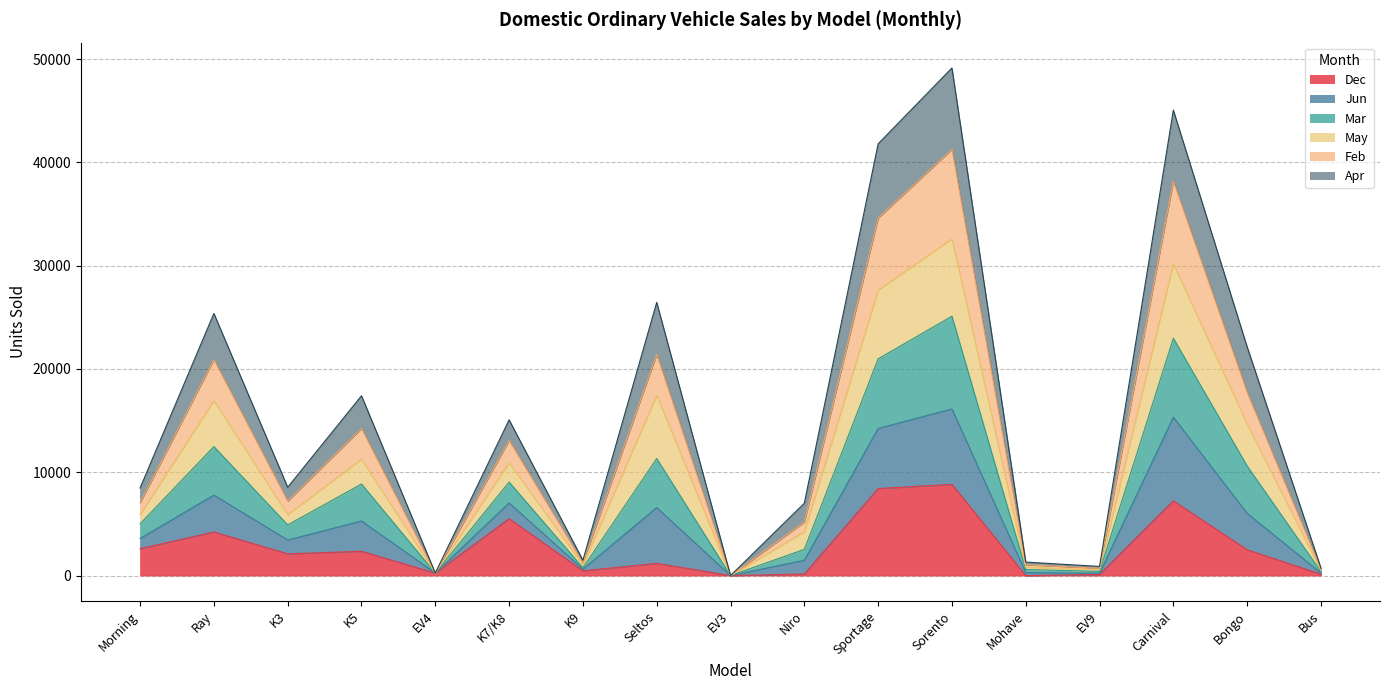

True or false: Feb and Mar intersect in this chart.

False